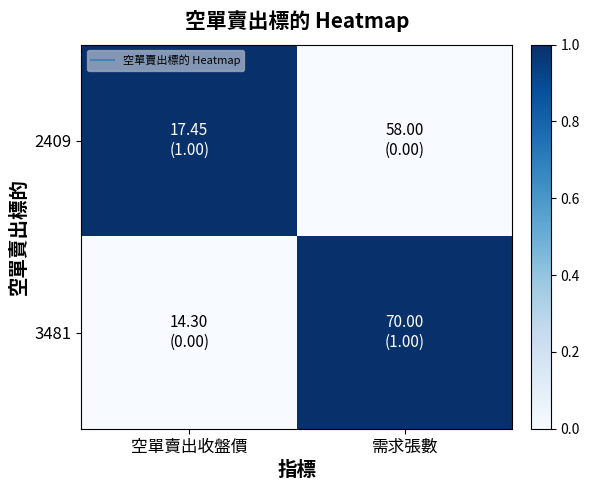

Reading left to right, what are all the values shown in this chart?

2409: 空單賣出收盤價=1	需求張數=0
3481: 空單賣出收盤價=0	需求張數=1